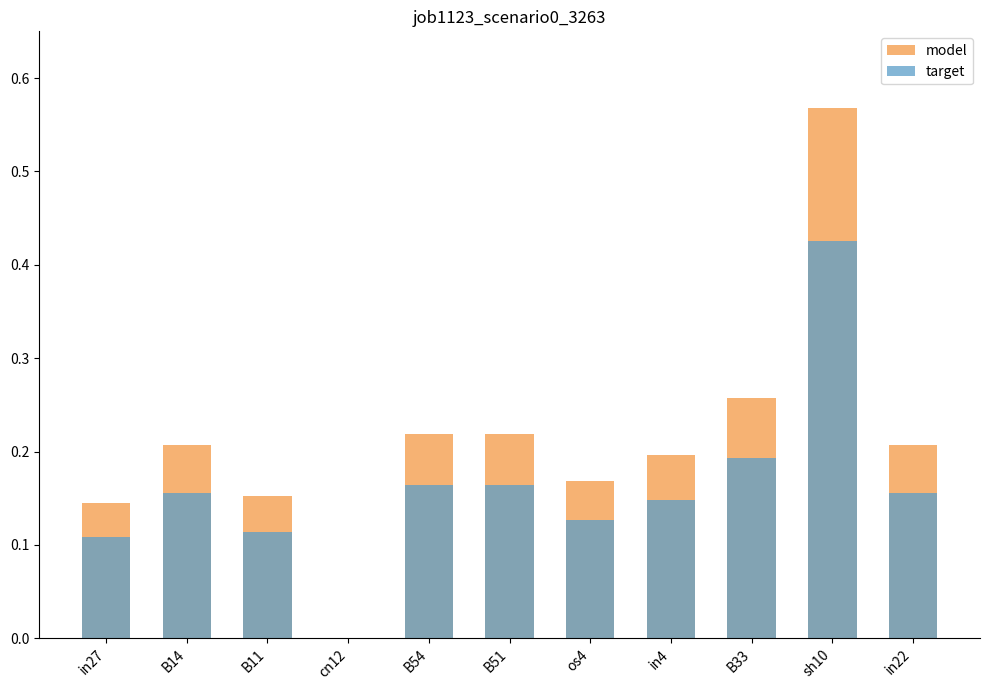

Reading right to left, extract all data points from this chart.

model: 0.2	0.6	0.3	0.2	0.2	0.2	0.2	0.0	0.2	0.2	0.1
target: 0.2	0.4	0.2	0.1	0.1	0.2	0.2	0.0	0.1	0.2	0.1